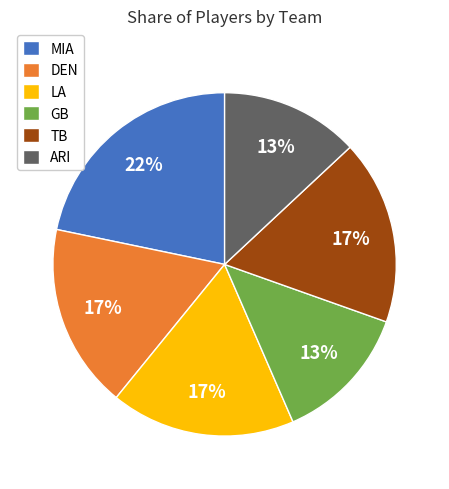

Is the sum of TB and DEN greater than half?

No